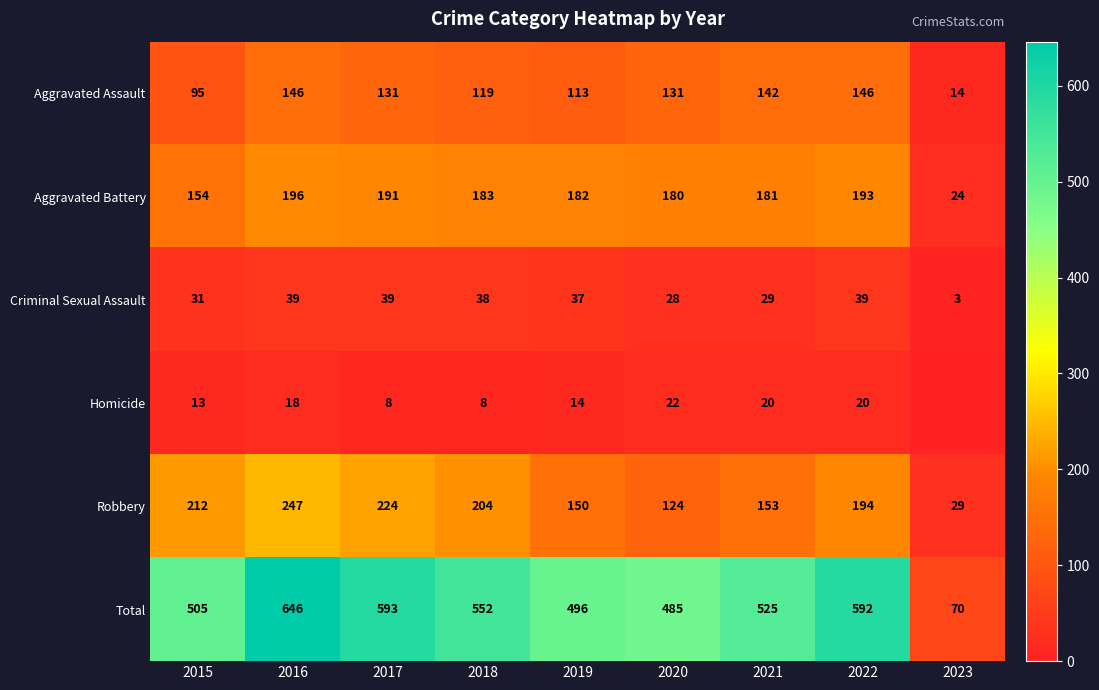

The value of Aggravated Assault at 2023 is 14. True or false?

True